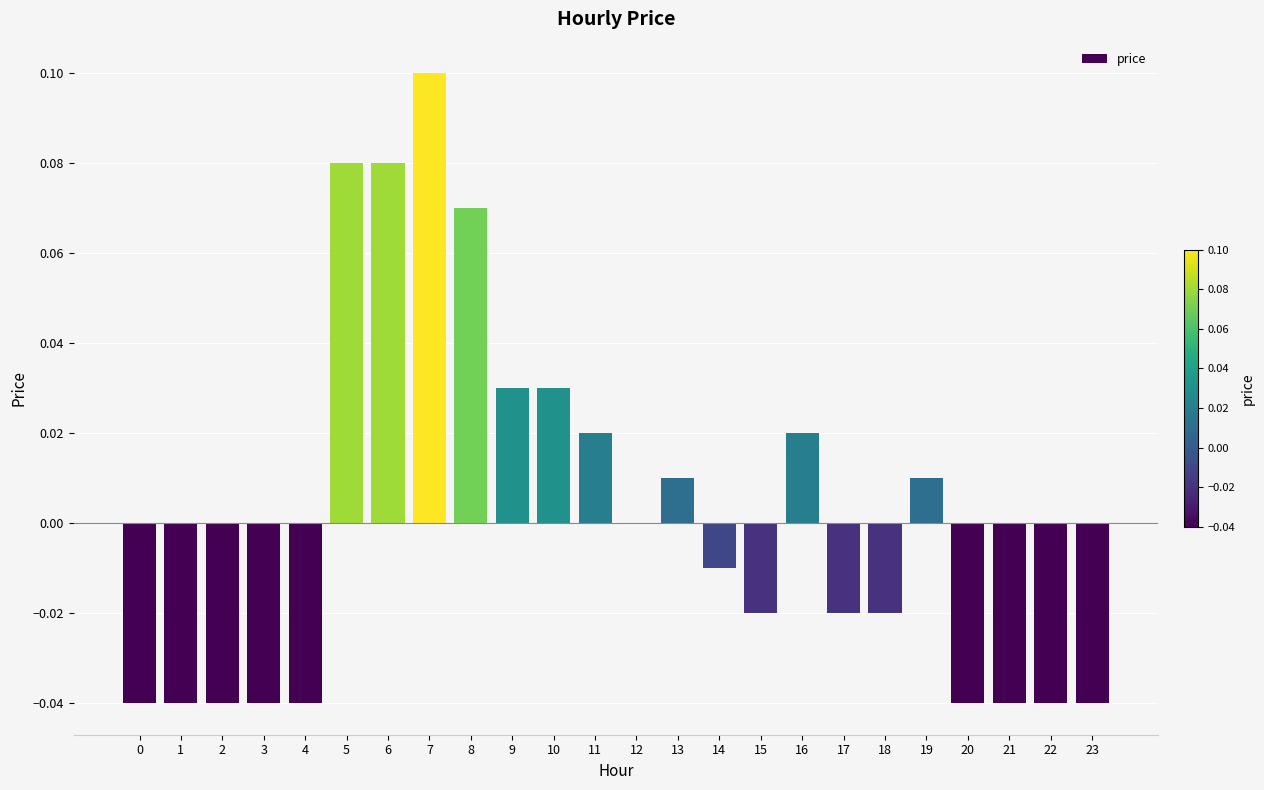

Count the number of data series in this chart.

1